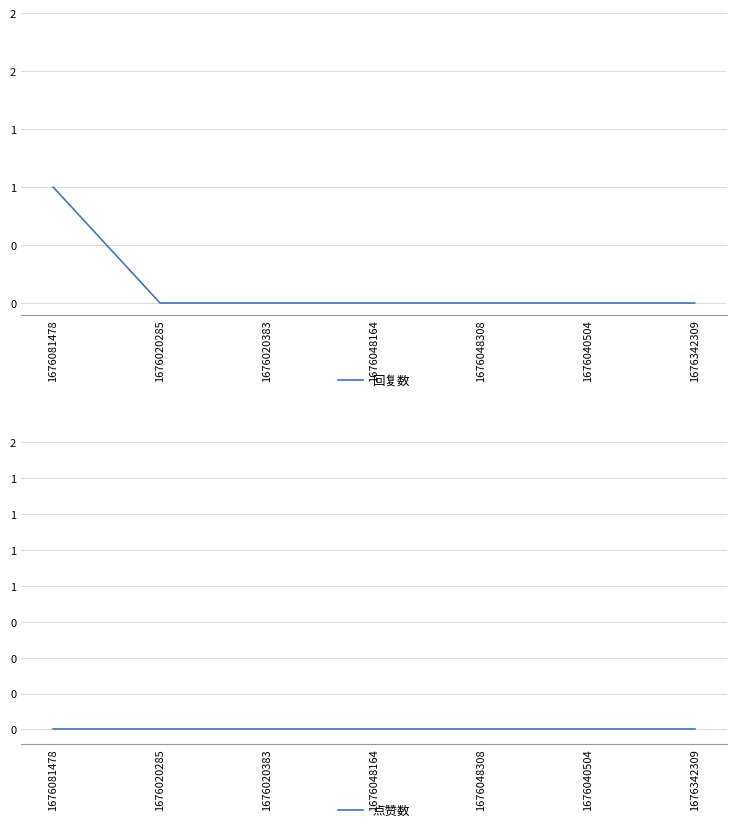

At which label does 回复数 reach its peak?

1676081478